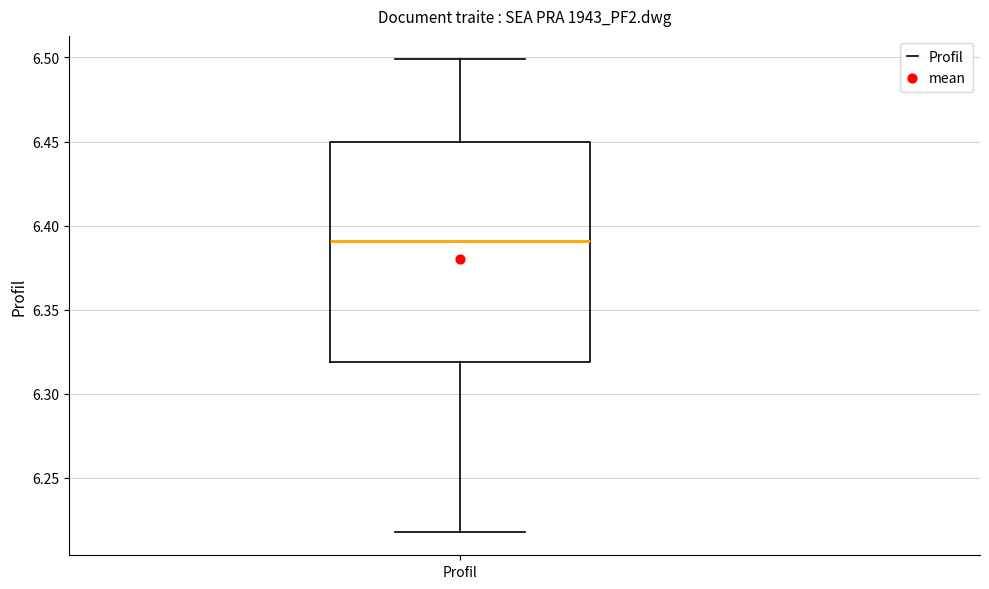

Transcribe this box plot: give where the median line is, the range the box spans, and where the two whiskers end, as read against the y-axis. The values are not printed on the chart, so give them approximately, as read against the axis.

median 6.39, box 6.32 to 6.45, whiskers 6.22 to 6.50